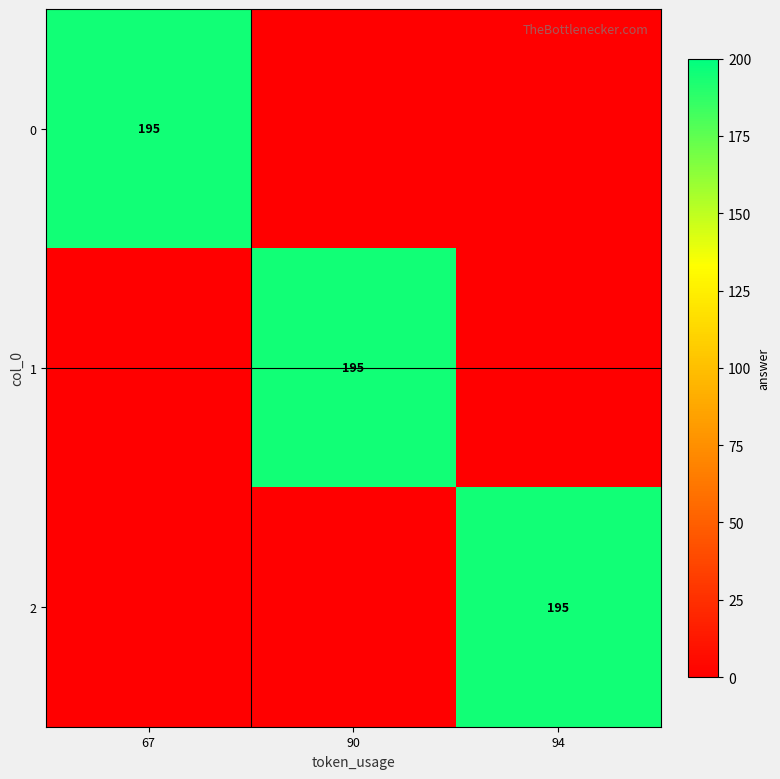

What is the maximum value shown in the chart?

195